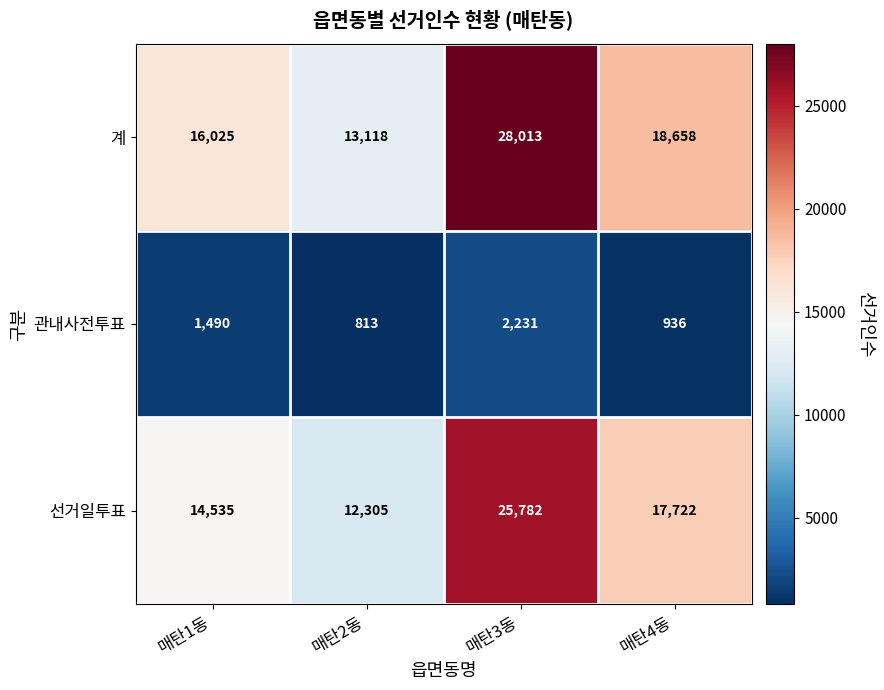

Which series has the largest total across all categories?

계